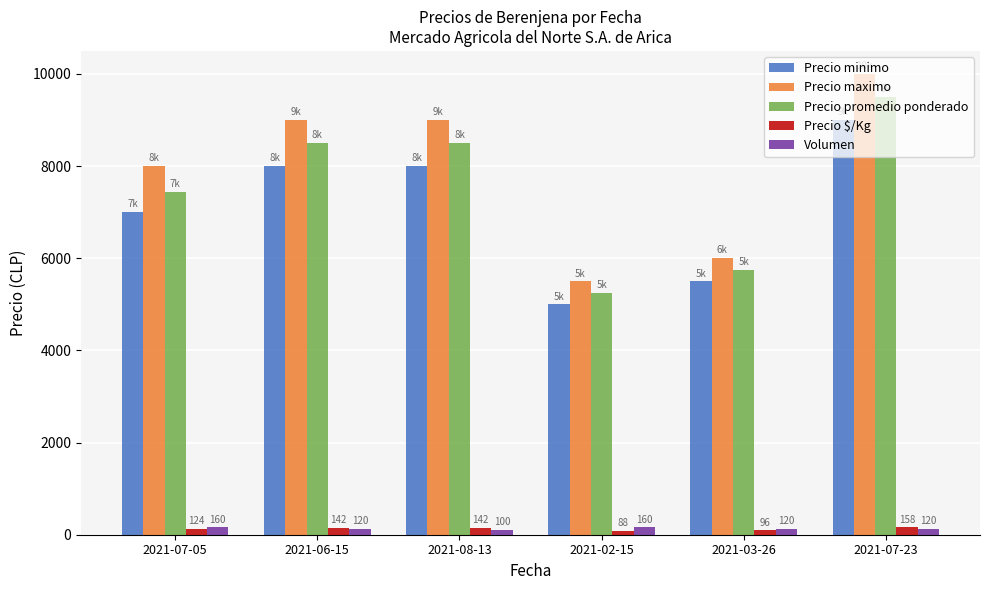

Which series has the largest total across all categories?

Precio maximo